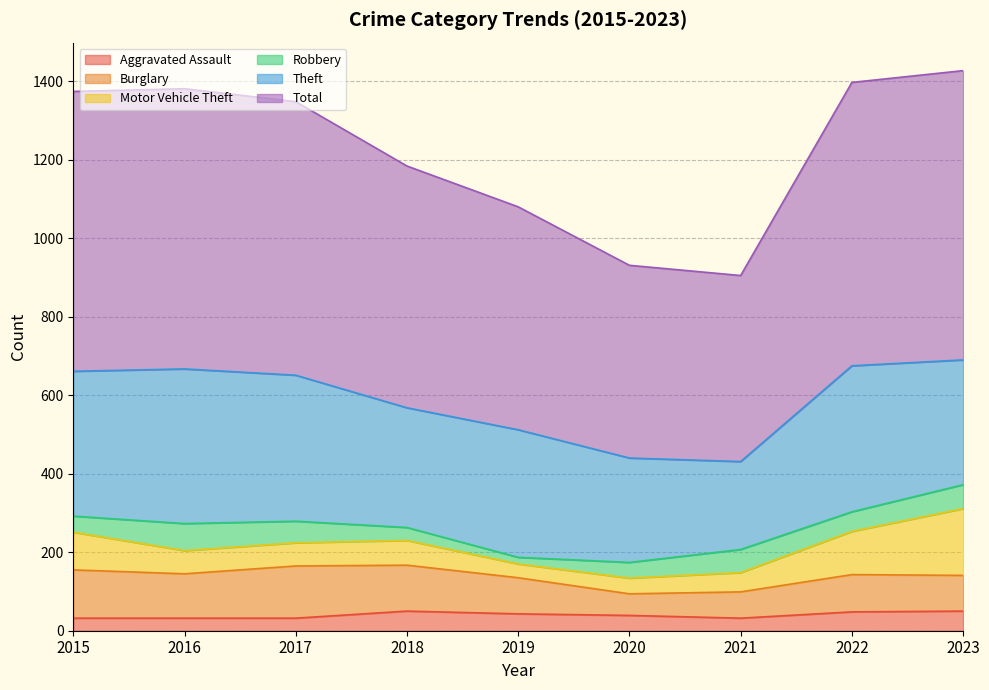

How many series are shown in this chart?

6